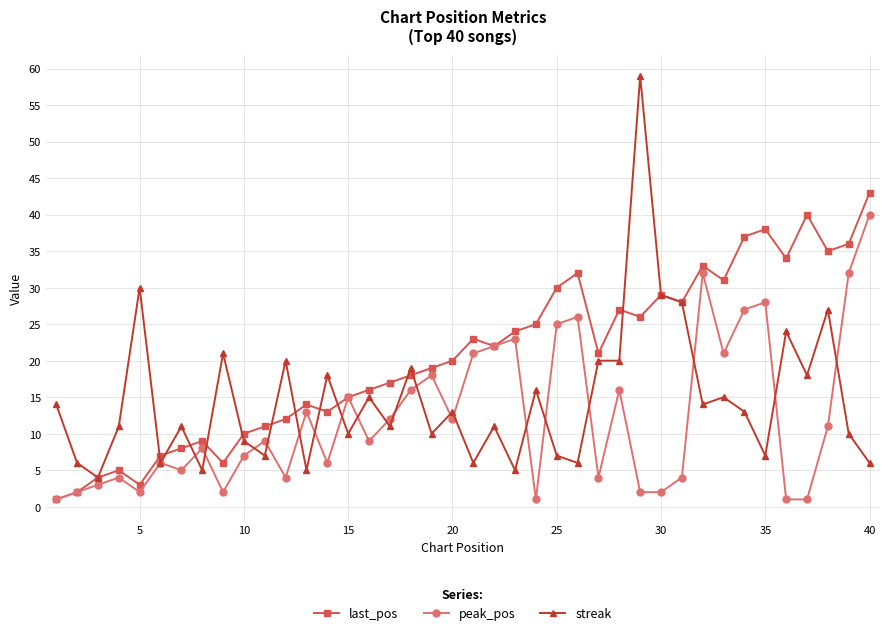

What is the minimum value for streak?

4